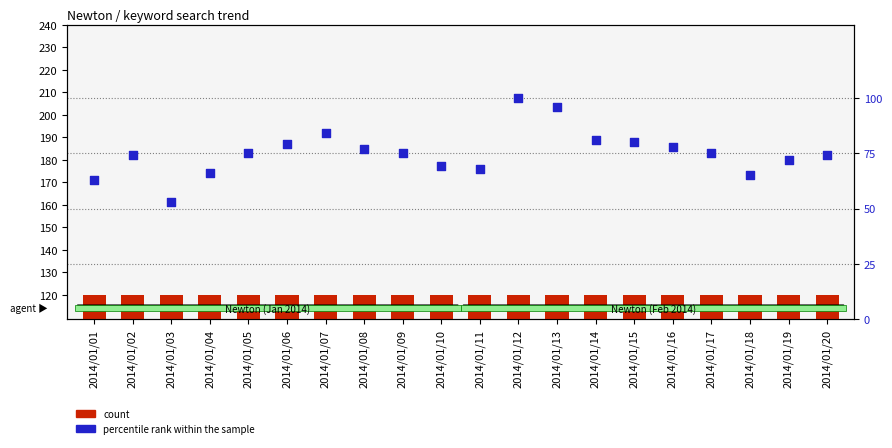

What are all the series names shown in the legend?

count, percentile rank within the sample